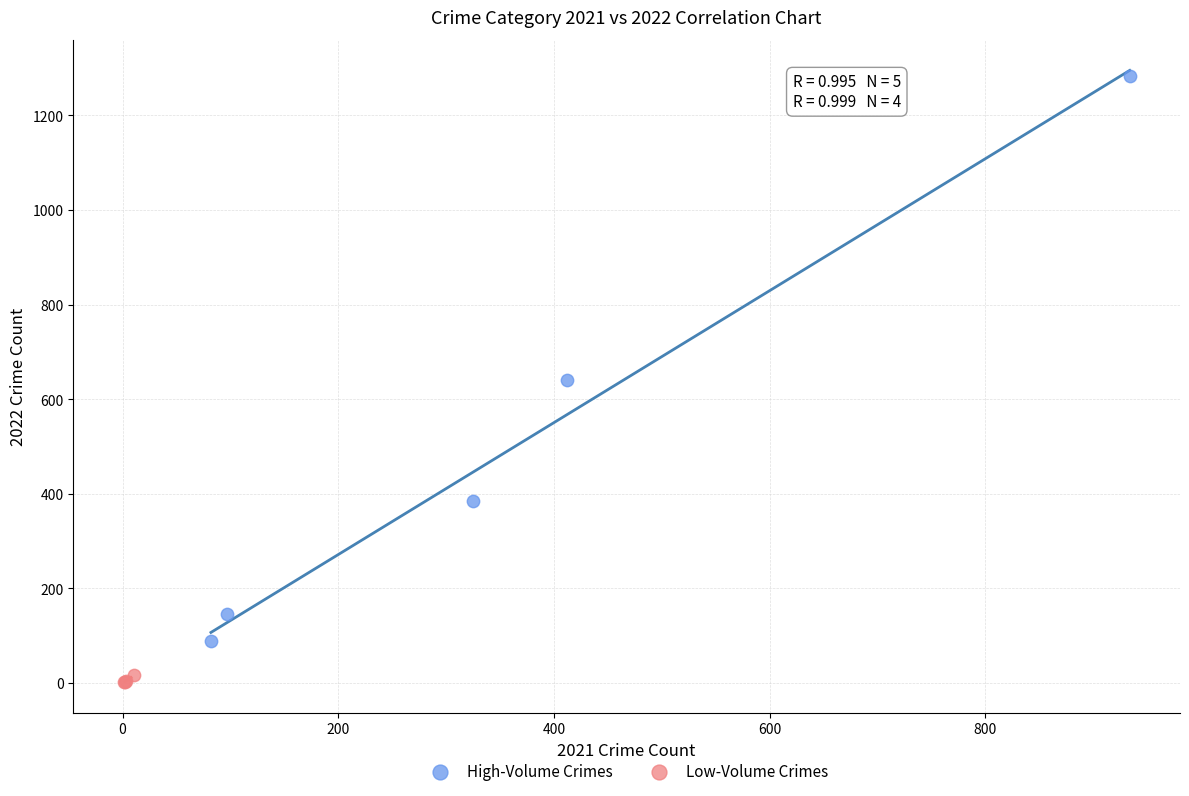

What are all the series names shown in the legend?

High-Volume Crimes, Low-Volume Crimes